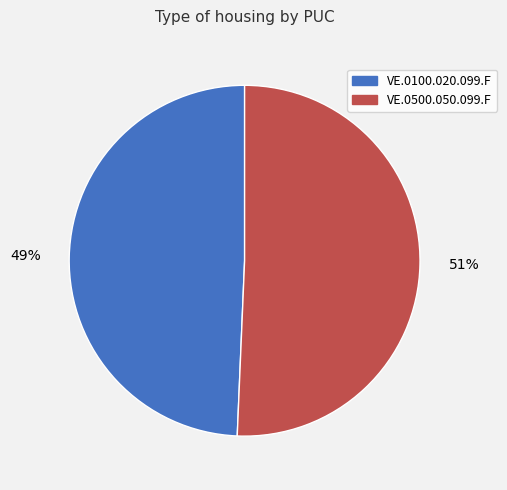

Which slice represents more than half of the pie?

VE.0500.050.099.F